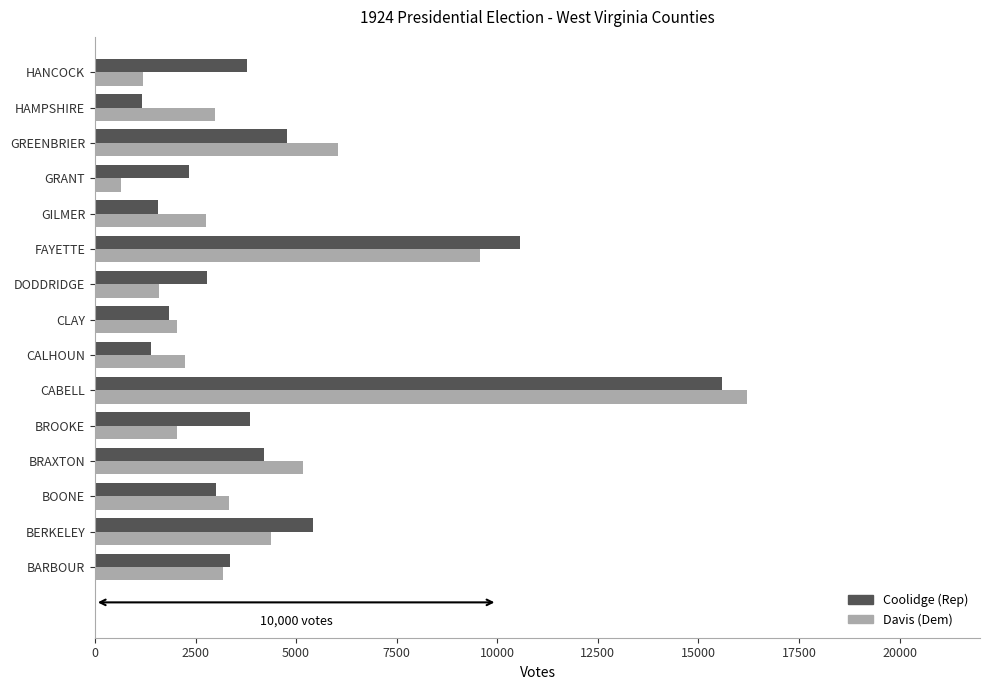

What is the spread (max minus min) of values at BROOKE?

1821